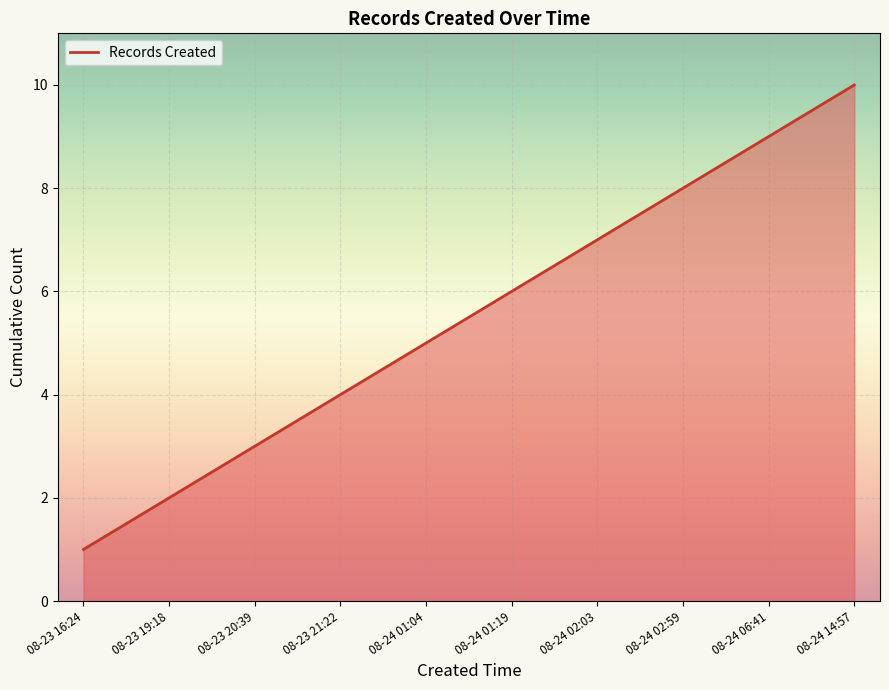

Rank the categories by value from lowest to highest.

08-23 16:24, 08-23 19:18, 08-23 20:39, 08-23 21:22, 08-24 01:04, 08-24 01:19, 08-24 02:03, 08-24 02:59, 08-24 06:41, 08-24 14:57